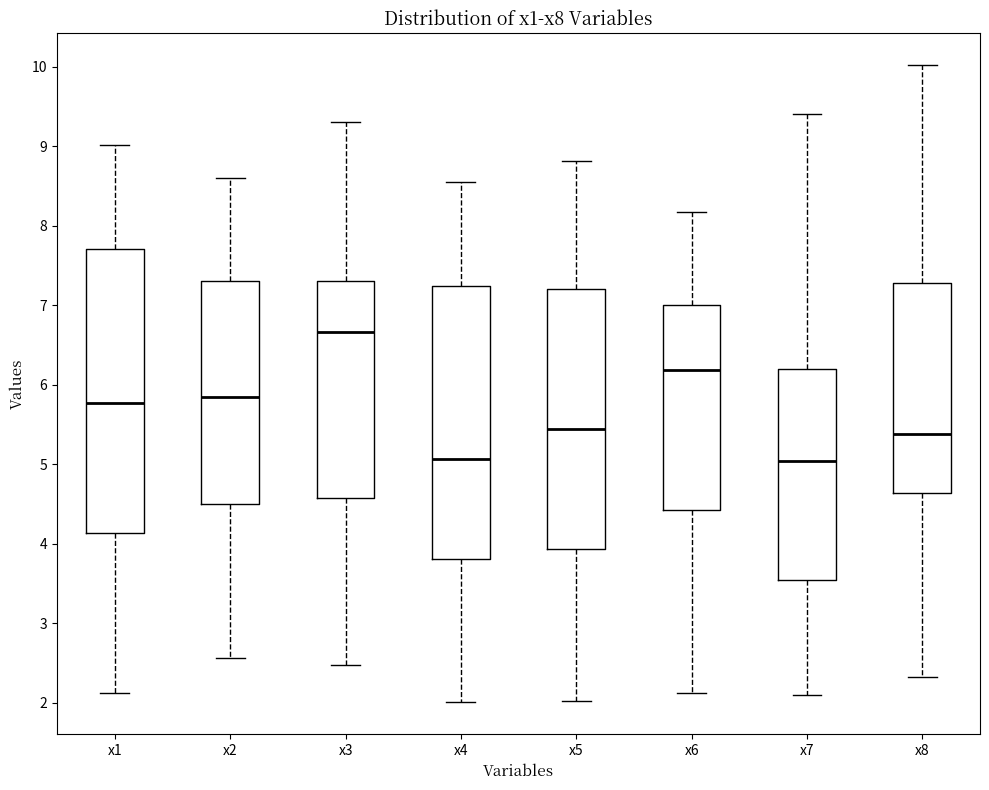

Where is the lower edge of the box for x6 on the y-axis? The values are not printed on the chart, so give them approximately, as read against the axis.

4.4